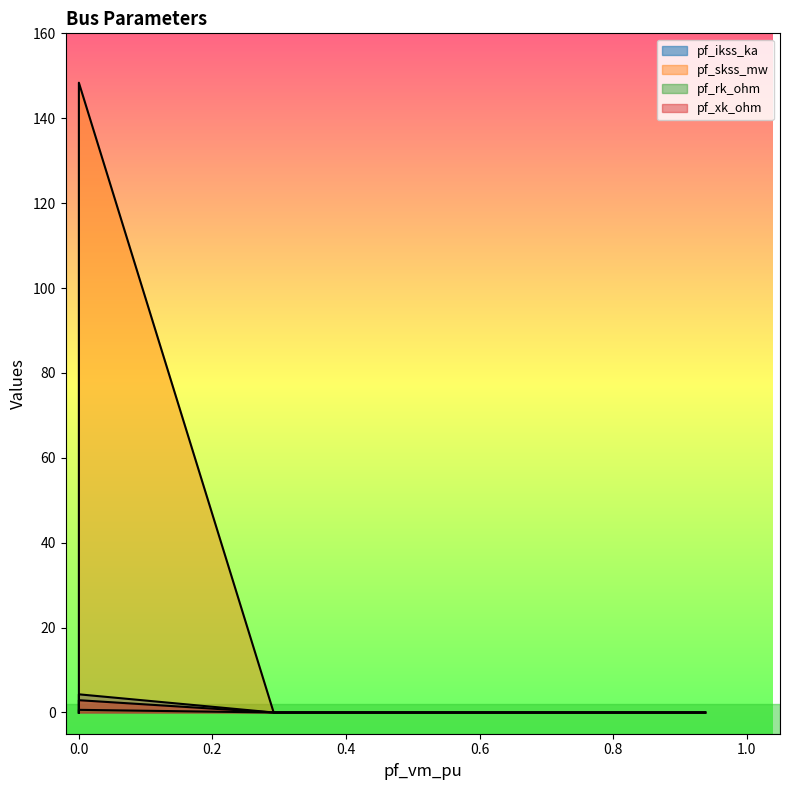

True or false: pf_ikss_ka has a value of -1.5 at Bus_4.

False